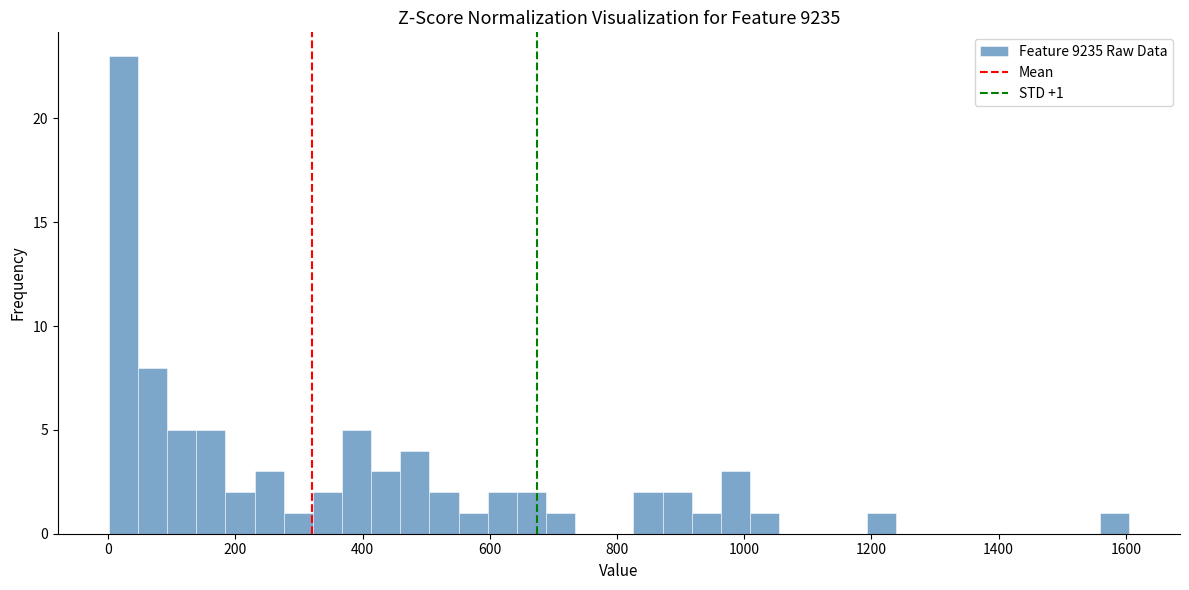

Read against the x-axis, roughly where is the centre of the tallest bar?

20